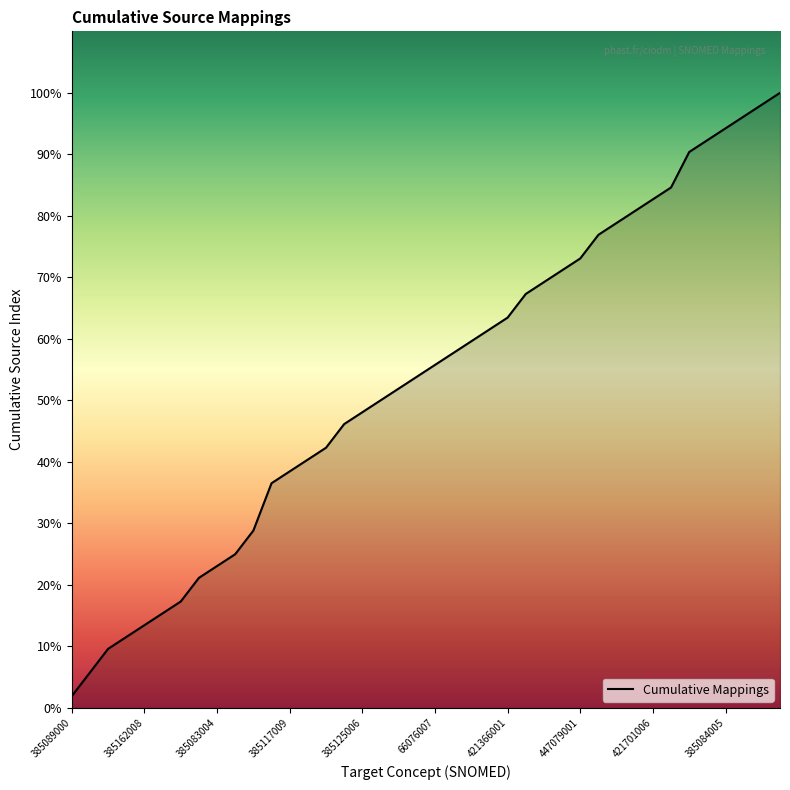

List the labels in order of value, largest first.

39, 38, 37, 36, 35, 34, 33, 32, 31, 30, 29, 28, 27, 26, 25, 24, 23, 22, 21, 20, 19, 18, 17, 16, 15, 14, 13, 12, 11, 10, 385084005, 421701006, 447079001, 421366001, 66076007, 385125006, 385117009, 385083004, 385162008, 385089000